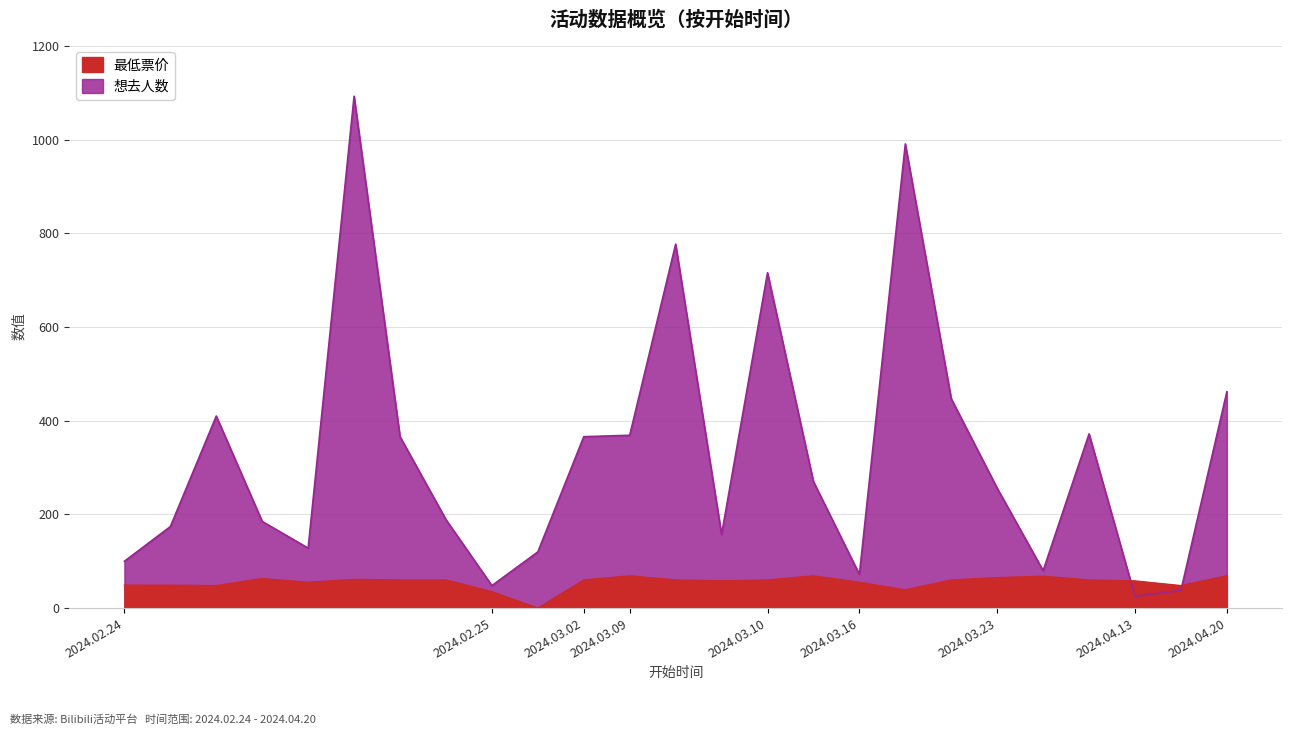

Reading left to right, what are all the values shown in this chart?

想去人数: 100.0	174.0	410.0	185.0	128.0	1093.0	366.0	189.0	48.0	120.0	366.0	369.0	777.0	157.0	716.0	270.0	72.0	991.0	447.0	256.0	80.0	372.0	25.0	38.0	462.0
最低票价: 49.0	48.8	48.0	63.0	55.0	61.2	60.0	60.0	35.0	0.0	60.0	68.8	60.0	58.0	60.0	68.8	55.0	39.0	60.0	65.0	68.0	60.0	58.0	48.0	69.0